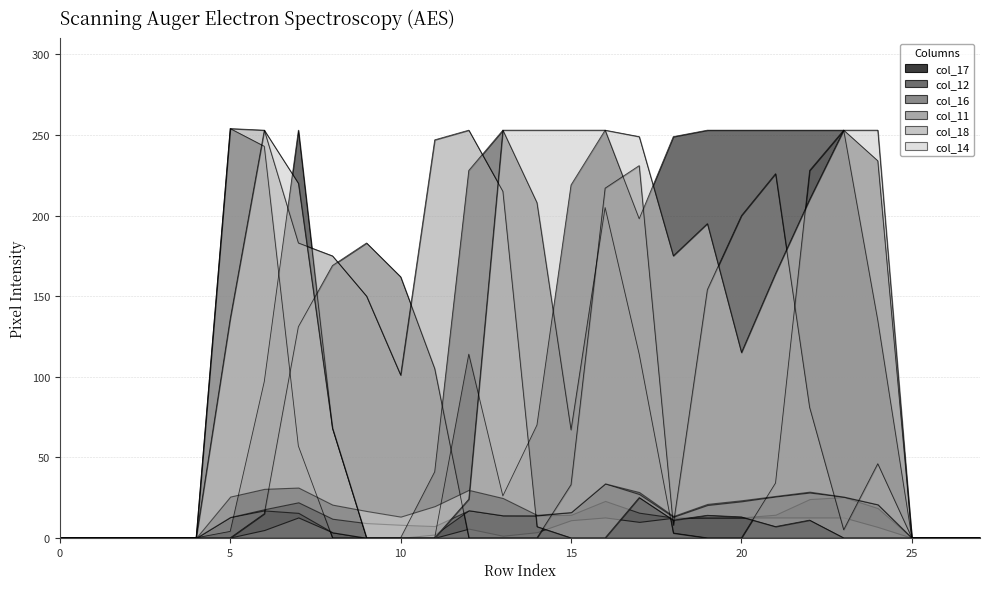

How many interior local peaks does the col_14 series have?

2